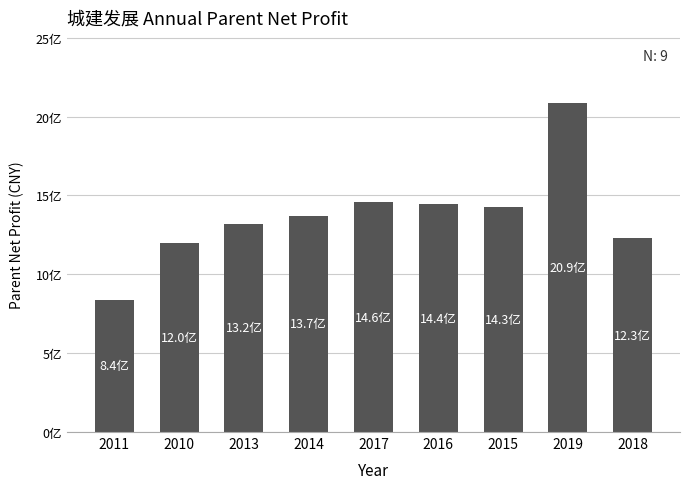

Reading left to right, what are all the values shown in this chart?

2011=839002684.4	2010=1201148140.2	2013=1321567636.7	2014=1372788811.4	2017=1456107797.1	2016=1443561365.9	2015=1429031990.9	2019=2087757861.5	2018=1230080020.5